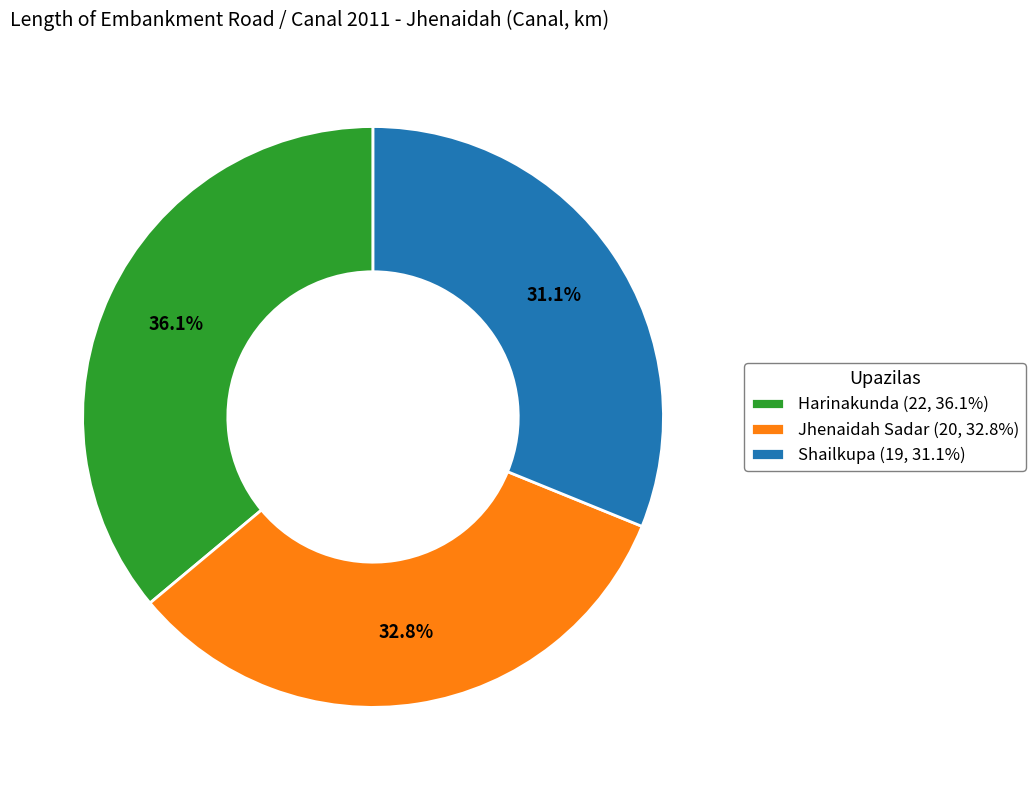

To the nearest percent, what is the difference between the Shailkupa and Jhenaidah Sadar slice percentages?

2%